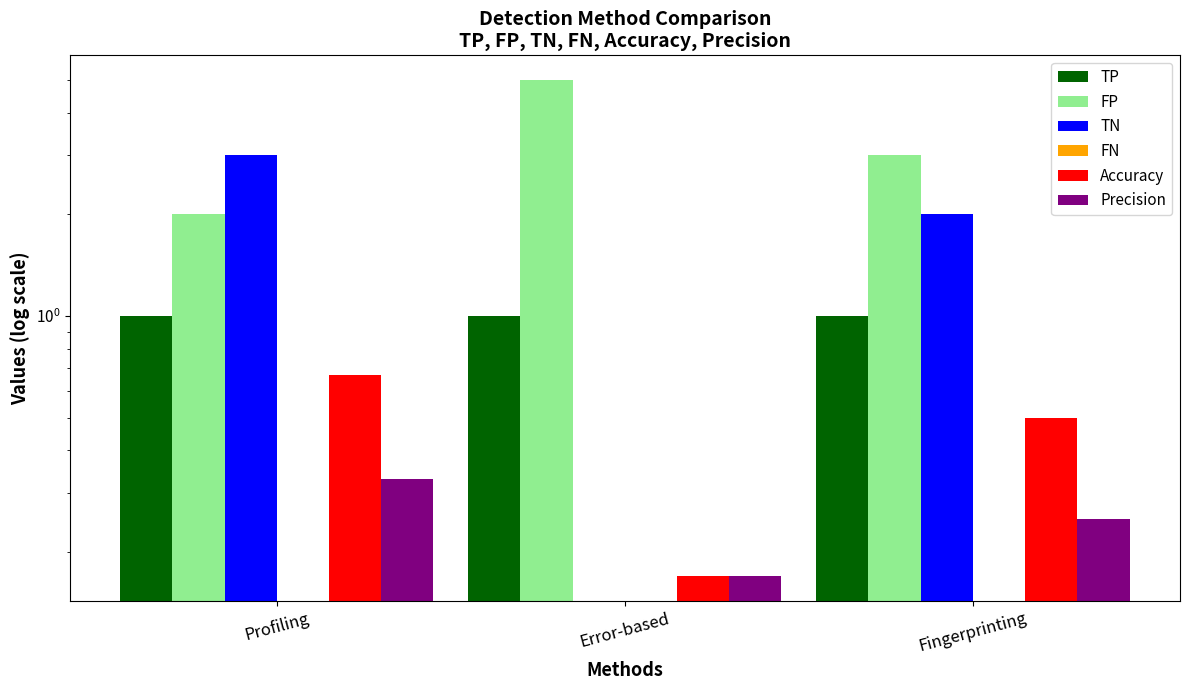

True or false: FN has a value of 0.0 at Fingerprinting.

True